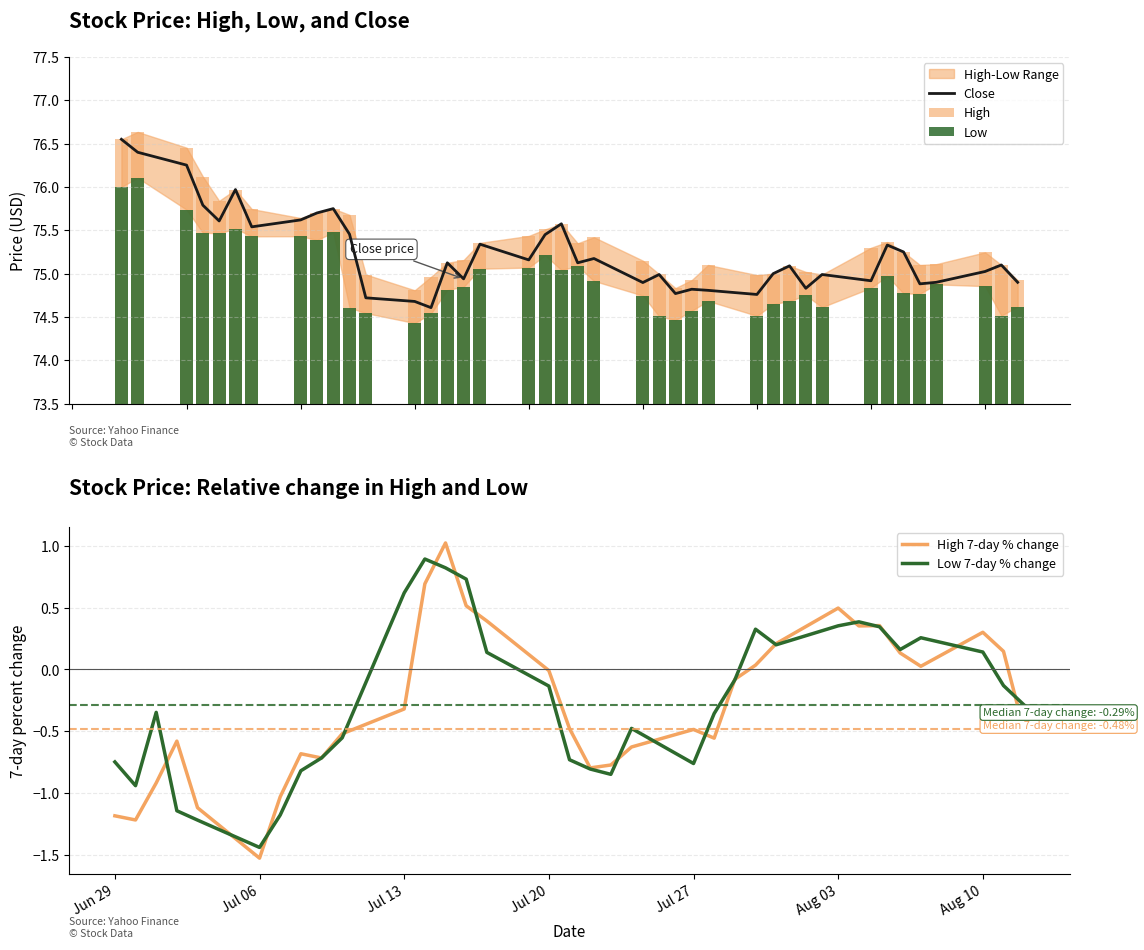

How many Low 7-day % change values are between -1 and 0?

16